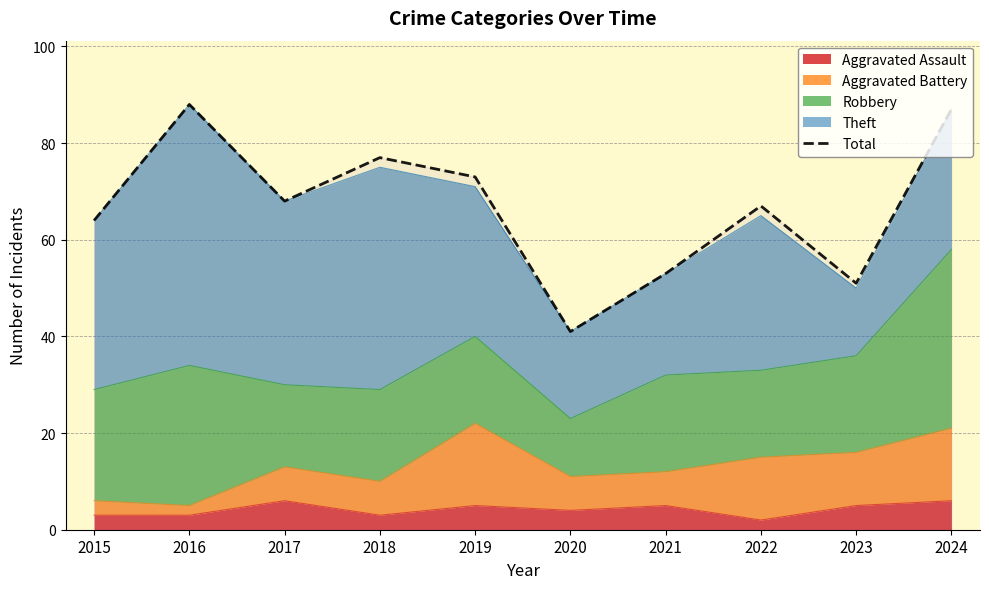

List the labels in order of value, largest first.

2016, 2024, 2018, 2019, 2017, 2022, 2015, 2021, 2023, 2020